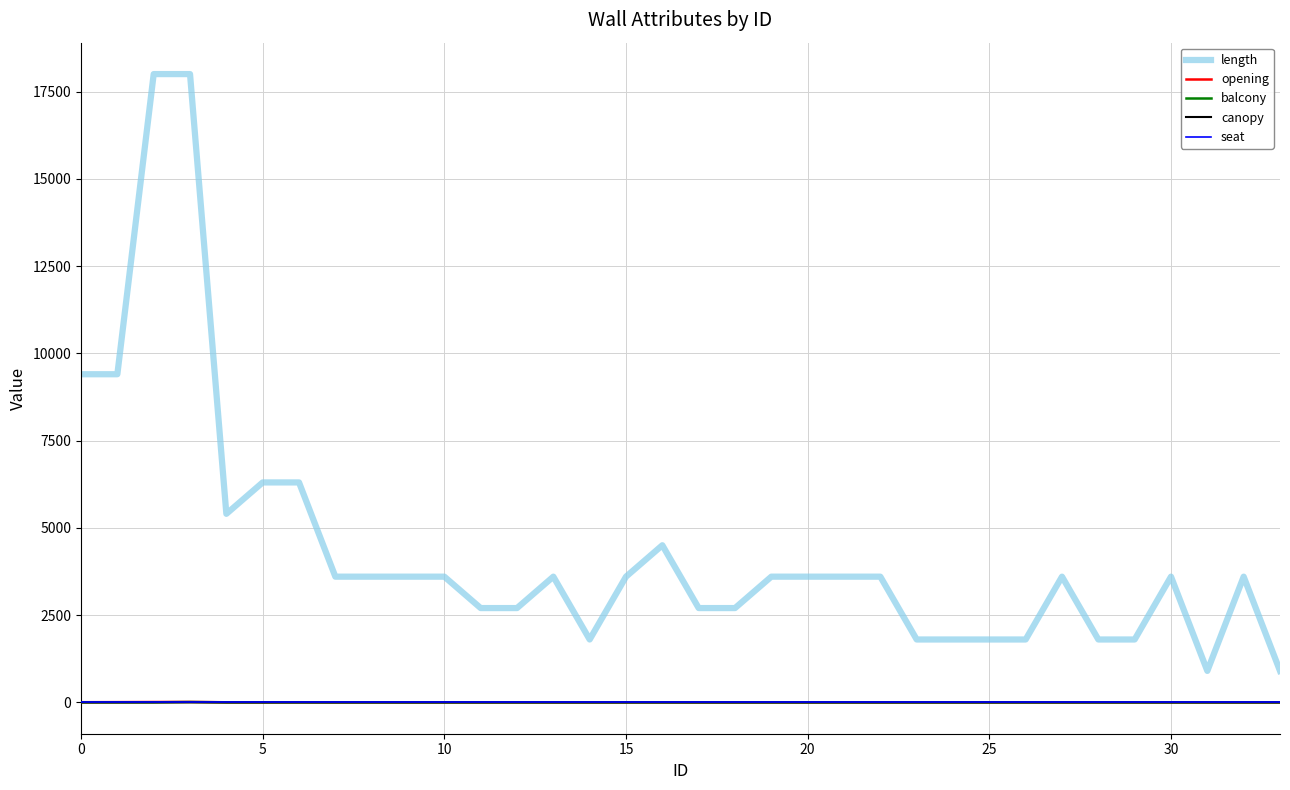

Which series has the widest spread of values?

length